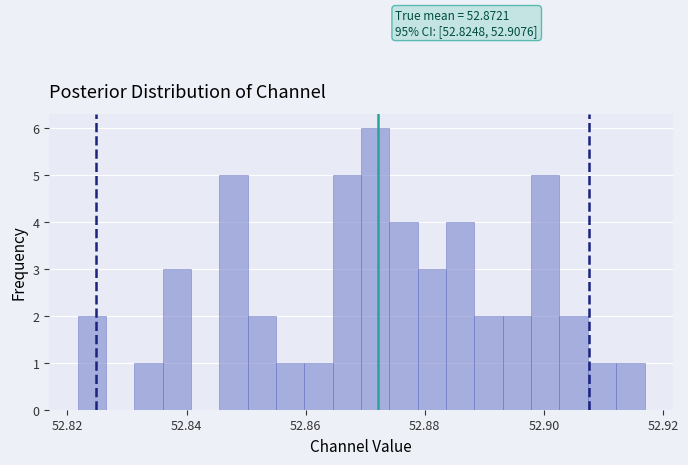

Read against the x-axis, roughly where is the centre of the tallest bar?

52.872